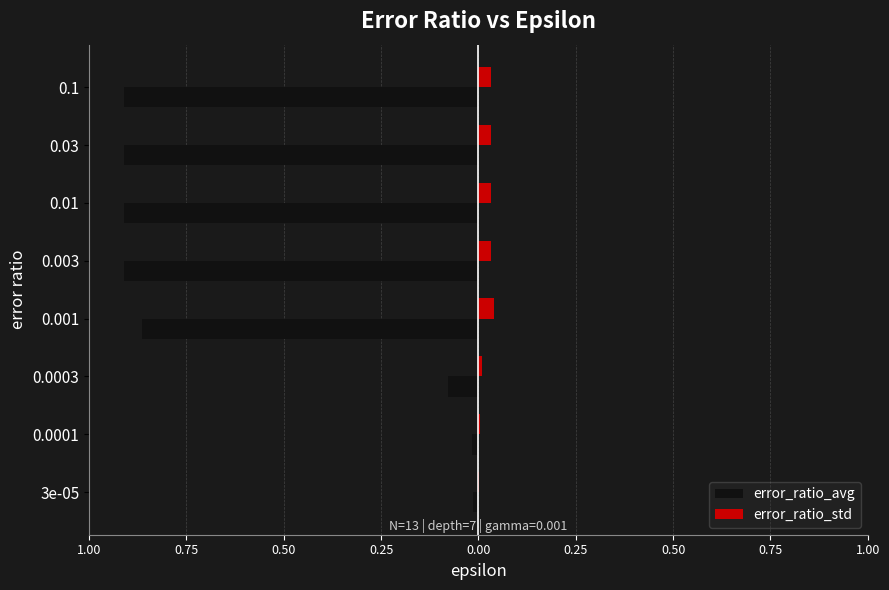

What are all the series names shown in the legend?

error_ratio_avg, error_ratio_std